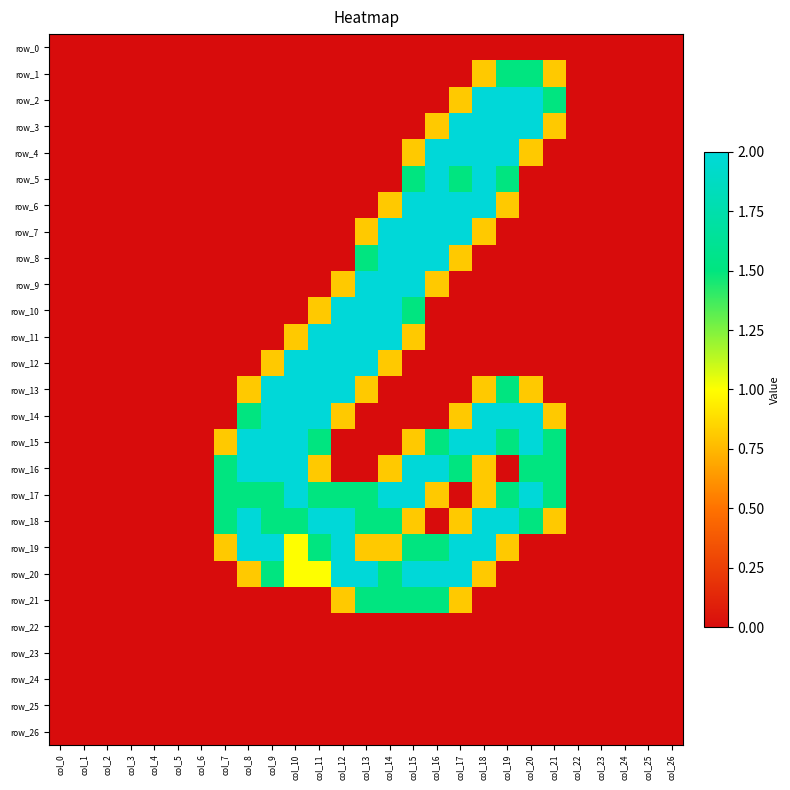

Reading right to left, extract all data points from this chart.

row_0: col_26=0.0	col_25=0.0	col_24=0.0	col_23=0.0	col_22=0.0	col_21=0.0	col_20=0.0	col_19=0.0	col_18=0.0	col_17=0.0	col_16=0.0	col_15=0.0	col_14=0.0	col_13=0.0	col_12=0.0	col_11=0.0	col_10=0.0	col_9=0.0	col_8=0.0	col_7=0.0	col_6=0.0	col_5=0.0	col_4=0.0	col_3=0.0	col_2=0.0	col_1=0.0	col_0=0.0
row_1: col_26=0.0	col_25=0.0	col_24=0.0	col_23=0.0	col_22=0.0	col_21=0.8	col_20=1.5	col_19=1.5	col_18=0.8	col_17=0.0	col_16=0.0	col_15=0.0	col_14=0.0	col_13=0.0	col_12=0.0	col_11=0.0	col_10=0.0	col_9=0.0	col_8=0.0	col_7=0.0	col_6=0.0	col_5=0.0	col_4=0.0	col_3=0.0	col_2=0.0	col_1=0.0	col_0=0.0
row_2: col_26=0.0	col_25=0.0	col_24=0.0	col_23=0.0	col_22=0.0	col_21=1.5	col_20=2.0	col_19=2.0	col_18=2.0	col_17=0.8	col_16=0.0	col_15=0.0	col_14=0.0	col_13=0.0	col_12=0.0	col_11=0.0	col_10=0.0	col_9=0.0	col_8=0.0	col_7=0.0	col_6=0.0	col_5=0.0	col_4=0.0	col_3=0.0	col_2=0.0	col_1=0.0	col_0=0.0
row_3: col_26=0.0	col_25=0.0	col_24=0.0	col_23=0.0	col_22=0.0	col_21=0.8	col_20=2.0	col_19=2.0	col_18=2.0	col_17=2.0	col_16=0.8	col_15=0.0	col_14=0.0	col_13=0.0	col_12=0.0	col_11=0.0	col_10=0.0	col_9=0.0	col_8=0.0	col_7=0.0	col_6=0.0	col_5=0.0	col_4=0.0	col_3=0.0	col_2=0.0	col_1=0.0	col_0=0.0
row_4: col_26=0.0	col_25=0.0	col_24=0.0	col_23=0.0	col_22=0.0	col_21=0.0	col_20=0.8	col_19=2.0	col_18=2.0	col_17=2.0	col_16=2.0	col_15=0.8	col_14=0.0	col_13=0.0	col_12=0.0	col_11=0.0	col_10=0.0	col_9=0.0	col_8=0.0	col_7=0.0	col_6=0.0	col_5=0.0	col_4=0.0	col_3=0.0	col_2=0.0	col_1=0.0	col_0=0.0
row_5: col_26=0.0	col_25=0.0	col_24=0.0	col_23=0.0	col_22=0.0	col_21=0.0	col_20=0.0	col_19=1.5	col_18=2.0	col_17=1.5	col_16=2.0	col_15=1.5	col_14=0.0	col_13=0.0	col_12=0.0	col_11=0.0	col_10=0.0	col_9=0.0	col_8=0.0	col_7=0.0	col_6=0.0	col_5=0.0	col_4=0.0	col_3=0.0	col_2=0.0	col_1=0.0	col_0=0.0
row_6: col_26=0.0	col_25=0.0	col_24=0.0	col_23=0.0	col_22=0.0	col_21=0.0	col_20=0.0	col_19=0.8	col_18=2.0	col_17=2.0	col_16=2.0	col_15=2.0	col_14=0.8	col_13=0.0	col_12=0.0	col_11=0.0	col_10=0.0	col_9=0.0	col_8=0.0	col_7=0.0	col_6=0.0	col_5=0.0	col_4=0.0	col_3=0.0	col_2=0.0	col_1=0.0	col_0=0.0
row_7: col_26=0.0	col_25=0.0	col_24=0.0	col_23=0.0	col_22=0.0	col_21=0.0	col_20=0.0	col_19=0.0	col_18=0.8	col_17=2.0	col_16=2.0	col_15=2.0	col_14=2.0	col_13=0.8	col_12=0.0	col_11=0.0	col_10=0.0	col_9=0.0	col_8=0.0	col_7=0.0	col_6=0.0	col_5=0.0	col_4=0.0	col_3=0.0	col_2=0.0	col_1=0.0	col_0=0.0
row_8: col_26=0.0	col_25=0.0	col_24=0.0	col_23=0.0	col_22=0.0	col_21=0.0	col_20=0.0	col_19=0.0	col_18=0.0	col_17=0.8	col_16=2.0	col_15=2.0	col_14=2.0	col_13=1.5	col_12=0.0	col_11=0.0	col_10=0.0	col_9=0.0	col_8=0.0	col_7=0.0	col_6=0.0	col_5=0.0	col_4=0.0	col_3=0.0	col_2=0.0	col_1=0.0	col_0=0.0
row_9: col_26=0.0	col_25=0.0	col_24=0.0	col_23=0.0	col_22=0.0	col_21=0.0	col_20=0.0	col_19=0.0	col_18=0.0	col_17=0.0	col_16=0.8	col_15=2.0	col_14=2.0	col_13=2.0	col_12=0.8	col_11=0.0	col_10=0.0	col_9=0.0	col_8=0.0	col_7=0.0	col_6=0.0	col_5=0.0	col_4=0.0	col_3=0.0	col_2=0.0	col_1=0.0	col_0=0.0
row_10: col_26=0.0	col_25=0.0	col_24=0.0	col_23=0.0	col_22=0.0	col_21=0.0	col_20=0.0	col_19=0.0	col_18=0.0	col_17=0.0	col_16=0.0	col_15=1.5	col_14=2.0	col_13=2.0	col_12=2.0	col_11=0.8	col_10=0.0	col_9=0.0	col_8=0.0	col_7=0.0	col_6=0.0	col_5=0.0	col_4=0.0	col_3=0.0	col_2=0.0	col_1=0.0	col_0=0.0
row_11: col_26=0.0	col_25=0.0	col_24=0.0	col_23=0.0	col_22=0.0	col_21=0.0	col_20=0.0	col_19=0.0	col_18=0.0	col_17=0.0	col_16=0.0	col_15=0.8	col_14=2.0	col_13=2.0	col_12=2.0	col_11=2.0	col_10=0.8	col_9=0.0	col_8=0.0	col_7=0.0	col_6=0.0	col_5=0.0	col_4=0.0	col_3=0.0	col_2=0.0	col_1=0.0	col_0=0.0
row_12: col_26=0.0	col_25=0.0	col_24=0.0	col_23=0.0	col_22=0.0	col_21=0.0	col_20=0.0	col_19=0.0	col_18=0.0	col_17=0.0	col_16=0.0	col_15=0.0	col_14=0.8	col_13=2.0	col_12=2.0	col_11=2.0	col_10=2.0	col_9=0.8	col_8=0.0	col_7=0.0	col_6=0.0	col_5=0.0	col_4=0.0	col_3=0.0	col_2=0.0	col_1=0.0	col_0=0.0
row_13: col_26=0.0	col_25=0.0	col_24=0.0	col_23=0.0	col_22=0.0	col_21=0.0	col_20=0.8	col_19=1.5	col_18=0.8	col_17=0.0	col_16=0.0	col_15=0.0	col_14=0.0	col_13=0.8	col_12=2.0	col_11=2.0	col_10=2.0	col_9=2.0	col_8=0.8	col_7=0.0	col_6=0.0	col_5=0.0	col_4=0.0	col_3=0.0	col_2=0.0	col_1=0.0	col_0=0.0
row_14: col_26=0.0	col_25=0.0	col_24=0.0	col_23=0.0	col_22=0.0	col_21=0.8	col_20=2.0	col_19=2.0	col_18=2.0	col_17=0.8	col_16=0.0	col_15=0.0	col_14=0.0	col_13=0.0	col_12=0.8	col_11=2.0	col_10=2.0	col_9=2.0	col_8=1.5	col_7=0.0	col_6=0.0	col_5=0.0	col_4=0.0	col_3=0.0	col_2=0.0	col_1=0.0	col_0=0.0
row_15: col_26=0.0	col_25=0.0	col_24=0.0	col_23=0.0	col_22=0.0	col_21=1.5	col_20=2.0	col_19=1.5	col_18=2.0	col_17=2.0	col_16=1.5	col_15=0.8	col_14=0.0	col_13=0.0	col_12=0.0	col_11=1.5	col_10=2.0	col_9=2.0	col_8=2.0	col_7=0.8	col_6=0.0	col_5=0.0	col_4=0.0	col_3=0.0	col_2=0.0	col_1=0.0	col_0=0.0
row_16: col_26=0.0	col_25=0.0	col_24=0.0	col_23=0.0	col_22=0.0	col_21=1.5	col_20=1.5	col_19=0.0	col_18=0.8	col_17=1.5	col_16=2.0	col_15=2.0	col_14=0.8	col_13=0.0	col_12=0.0	col_11=0.8	col_10=2.0	col_9=2.0	col_8=2.0	col_7=1.5	col_6=0.0	col_5=0.0	col_4=0.0	col_3=0.0	col_2=0.0	col_1=0.0	col_0=0.0
row_17: col_26=0.0	col_25=0.0	col_24=0.0	col_23=0.0	col_22=0.0	col_21=1.5	col_20=2.0	col_19=1.5	col_18=0.8	col_17=0.0	col_16=0.8	col_15=2.0	col_14=2.0	col_13=1.5	col_12=1.5	col_11=1.5	col_10=2.0	col_9=1.5	col_8=1.5	col_7=1.5	col_6=0.0	col_5=0.0	col_4=0.0	col_3=0.0	col_2=0.0	col_1=0.0	col_0=0.0
row_18: col_26=0.0	col_25=0.0	col_24=0.0	col_23=0.0	col_22=0.0	col_21=0.8	col_20=1.5	col_19=2.0	col_18=2.0	col_17=0.8	col_16=0.0	col_15=0.8	col_14=1.5	col_13=1.5	col_12=2.0	col_11=2.0	col_10=1.5	col_9=1.5	col_8=2.0	col_7=1.5	col_6=0.0	col_5=0.0	col_4=0.0	col_3=0.0	col_2=0.0	col_1=0.0	col_0=0.0
row_19: col_26=0.0	col_25=0.0	col_24=0.0	col_23=0.0	col_22=0.0	col_21=0.0	col_20=0.0	col_19=0.8	col_18=2.0	col_17=2.0	col_16=1.5	col_15=1.5	col_14=0.8	col_13=0.8	col_12=2.0	col_11=1.5	col_10=1.0	col_9=2.0	col_8=2.0	col_7=0.8	col_6=0.0	col_5=0.0	col_4=0.0	col_3=0.0	col_2=0.0	col_1=0.0	col_0=0.0
row_20: col_26=0.0	col_25=0.0	col_24=0.0	col_23=0.0	col_22=0.0	col_21=0.0	col_20=0.0	col_19=0.0	col_18=0.8	col_17=2.0	col_16=2.0	col_15=2.0	col_14=1.5	col_13=2.0	col_12=2.0	col_11=1.0	col_10=1.0	col_9=1.5	col_8=0.8	col_7=0.0	col_6=0.0	col_5=0.0	col_4=0.0	col_3=0.0	col_2=0.0	col_1=0.0	col_0=0.0
row_21: col_26=0.0	col_25=0.0	col_24=0.0	col_23=0.0	col_22=0.0	col_21=0.0	col_20=0.0	col_19=0.0	col_18=0.0	col_17=0.8	col_16=1.5	col_15=1.5	col_14=1.5	col_13=1.5	col_12=0.8	col_11=0.0	col_10=0.0	col_9=0.0	col_8=0.0	col_7=0.0	col_6=0.0	col_5=0.0	col_4=0.0	col_3=0.0	col_2=0.0	col_1=0.0	col_0=0.0
row_22: col_26=0.0	col_25=0.0	col_24=0.0	col_23=0.0	col_22=0.0	col_21=0.0	col_20=0.0	col_19=0.0	col_18=0.0	col_17=0.0	col_16=0.0	col_15=0.0	col_14=0.0	col_13=0.0	col_12=0.0	col_11=0.0	col_10=0.0	col_9=0.0	col_8=0.0	col_7=0.0	col_6=0.0	col_5=0.0	col_4=0.0	col_3=0.0	col_2=0.0	col_1=0.0	col_0=0.0
row_23: col_26=0.0	col_25=0.0	col_24=0.0	col_23=0.0	col_22=0.0	col_21=0.0	col_20=0.0	col_19=0.0	col_18=0.0	col_17=0.0	col_16=0.0	col_15=0.0	col_14=0.0	col_13=0.0	col_12=0.0	col_11=0.0	col_10=0.0	col_9=0.0	col_8=0.0	col_7=0.0	col_6=0.0	col_5=0.0	col_4=0.0	col_3=0.0	col_2=0.0	col_1=0.0	col_0=0.0
row_24: col_26=0.0	col_25=0.0	col_24=0.0	col_23=0.0	col_22=0.0	col_21=0.0	col_20=0.0	col_19=0.0	col_18=0.0	col_17=0.0	col_16=0.0	col_15=0.0	col_14=0.0	col_13=0.0	col_12=0.0	col_11=0.0	col_10=0.0	col_9=0.0	col_8=0.0	col_7=0.0	col_6=0.0	col_5=0.0	col_4=0.0	col_3=0.0	col_2=0.0	col_1=0.0	col_0=0.0
row_25: col_26=0.0	col_25=0.0	col_24=0.0	col_23=0.0	col_22=0.0	col_21=0.0	col_20=0.0	col_19=0.0	col_18=0.0	col_17=0.0	col_16=0.0	col_15=0.0	col_14=0.0	col_13=0.0	col_12=0.0	col_11=0.0	col_10=0.0	col_9=0.0	col_8=0.0	col_7=0.0	col_6=0.0	col_5=0.0	col_4=0.0	col_3=0.0	col_2=0.0	col_1=0.0	col_0=0.0
row_26: col_26=0.0	col_25=0.0	col_24=0.0	col_23=0.0	col_22=0.0	col_21=0.0	col_20=0.0	col_19=0.0	col_18=0.0	col_17=0.0	col_16=0.0	col_15=0.0	col_14=0.0	col_13=0.0	col_12=0.0	col_11=0.0	col_10=0.0	col_9=0.0	col_8=0.0	col_7=0.0	col_6=0.0	col_5=0.0	col_4=0.0	col_3=0.0	col_2=0.0	col_1=0.0	col_0=0.0